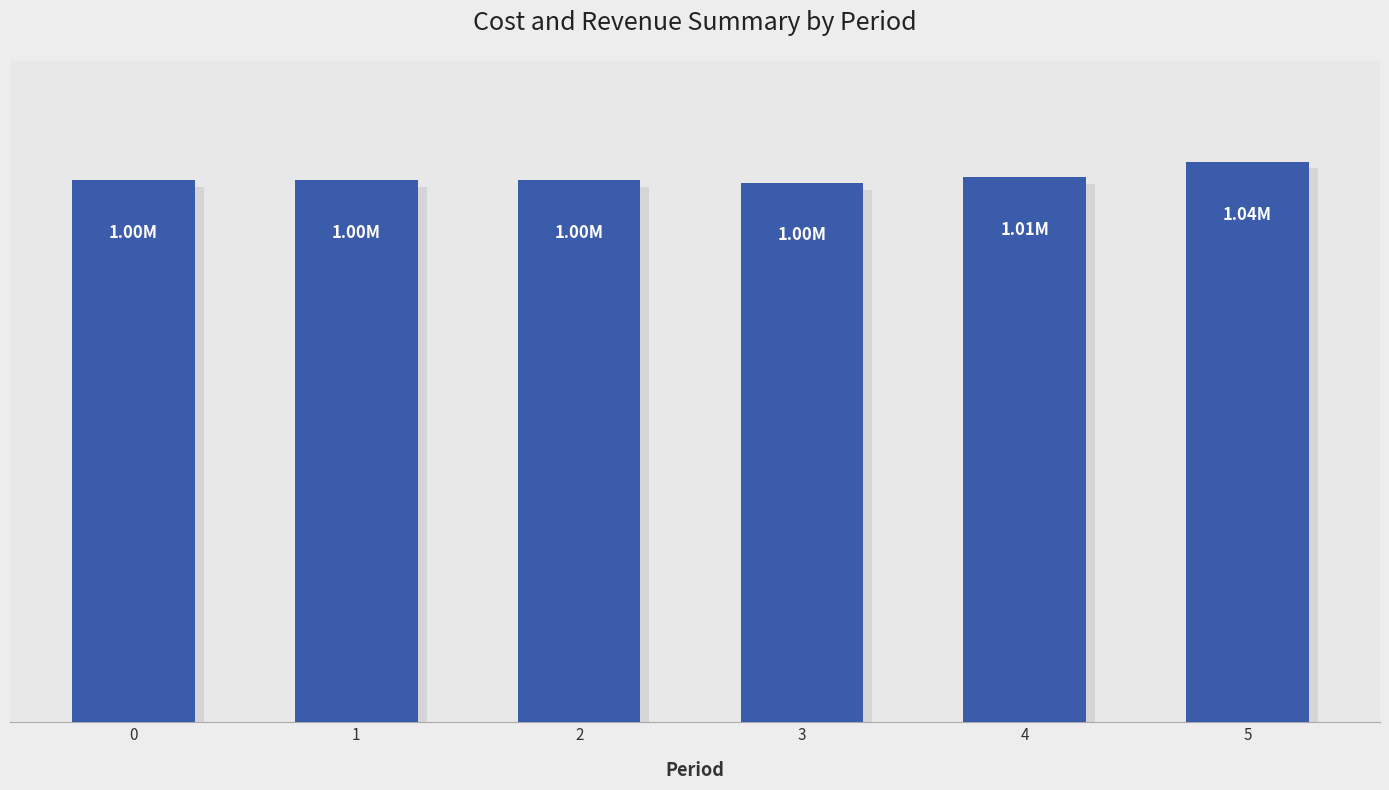

Does the chart contain any negative values?

No